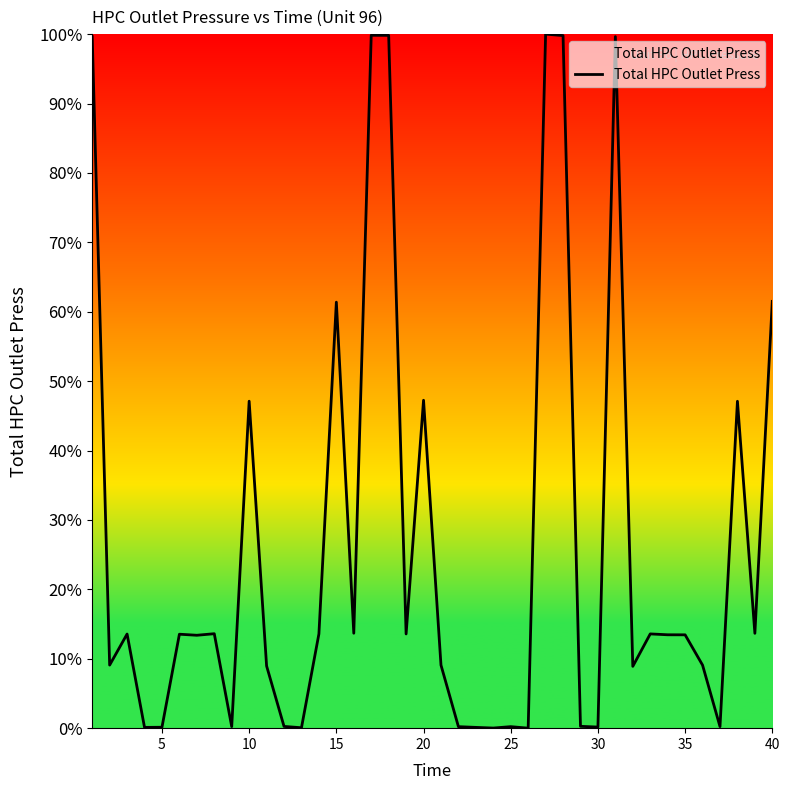

How many lines are shown in the chart?

1